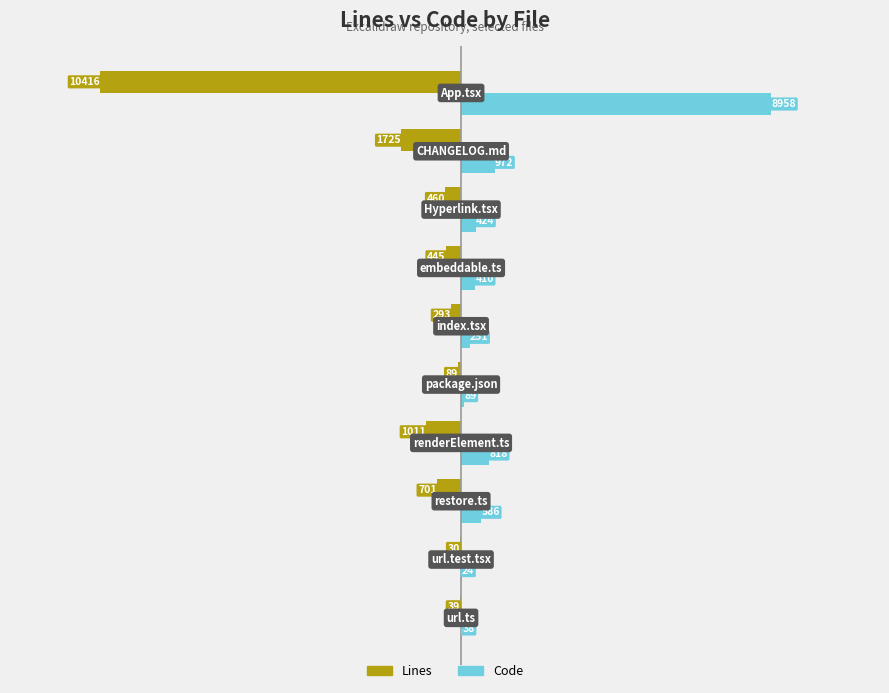

Which series has the largest total across all categories?

Code